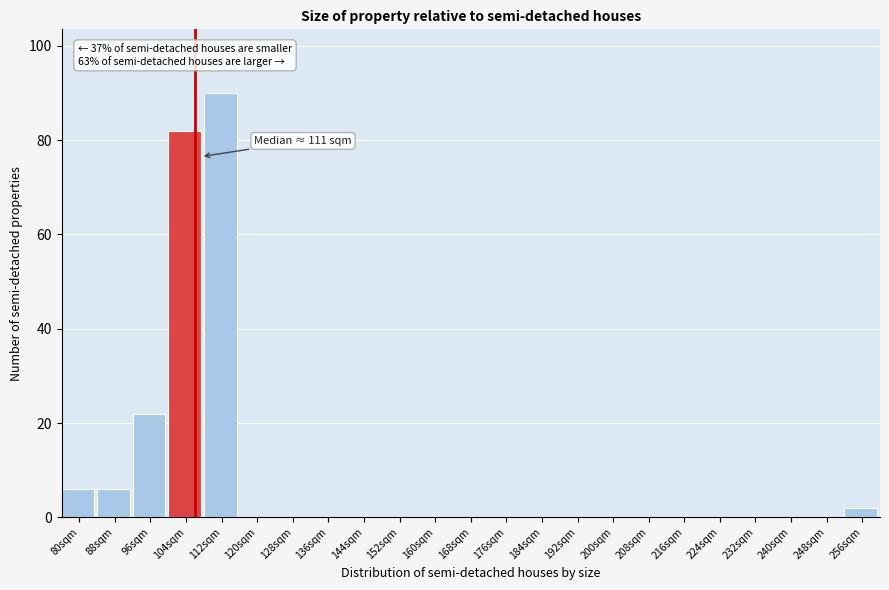

Reading right to left, list all the values displayed in this chart.

256sqm=2	248sqm=0	240sqm=0	232sqm=0	224sqm=0	216sqm=0	208sqm=0	200sqm=0	192sqm=0	184sqm=0	176sqm=0	168sqm=0	160sqm=0	152sqm=0	144sqm=0	136sqm=0	128sqm=0	120sqm=0	112sqm=90	104sqm=82	96sqm=22	88sqm=6	80sqm=6